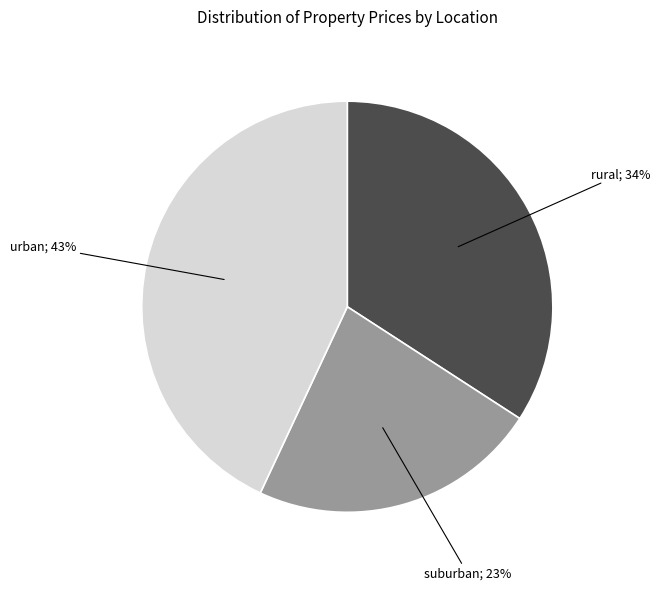

To the nearest percent, what is the difference between the largest and smallest slice percentages?

20%